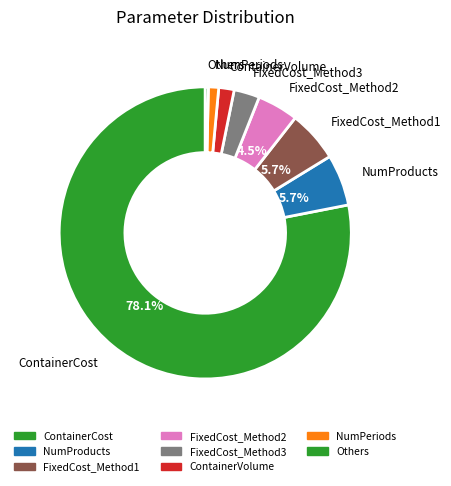

How many segments does this pie chart have?

8